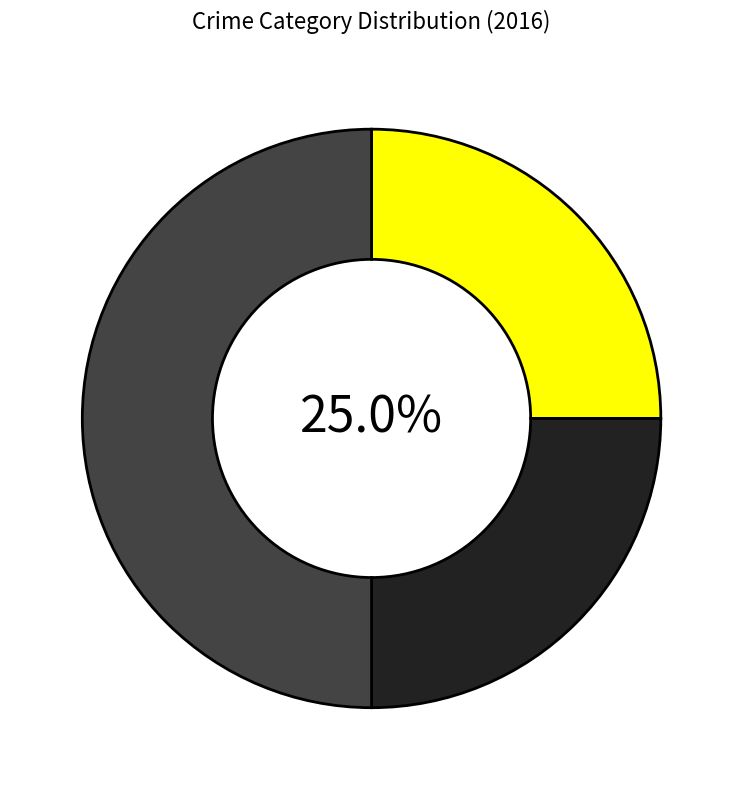

To the nearest percent, what is the difference between the largest and smallest slice percentages?

25%